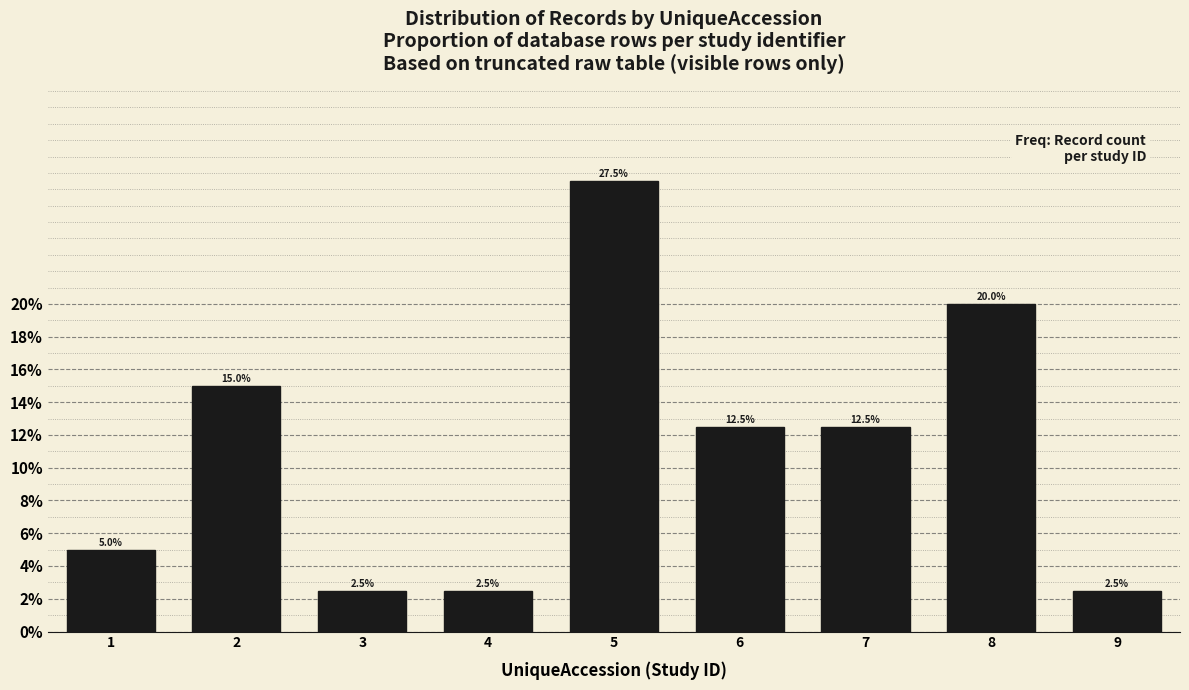

Reading right to left, transcribe all the data shown in this chart.

9=2.5	8=20.0	7=12.5	6=12.5	5=27.5	4=2.5	3=2.5	2=15.0	1=5.0